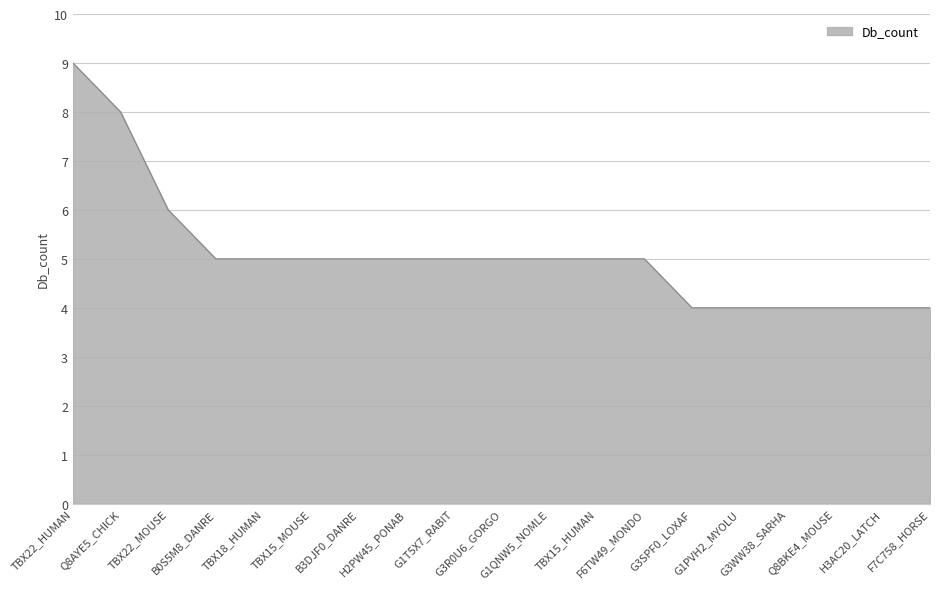

What is the smallest value displayed?

4